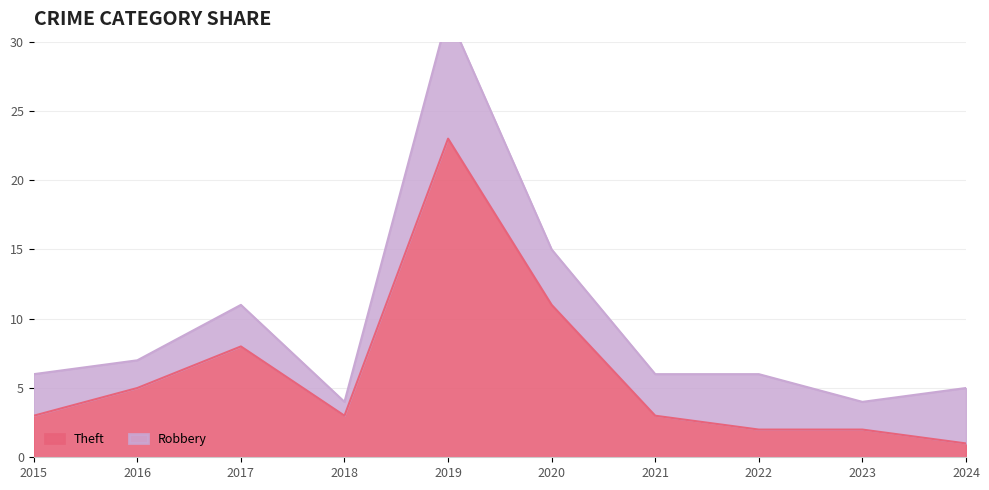

What is the average value?

6